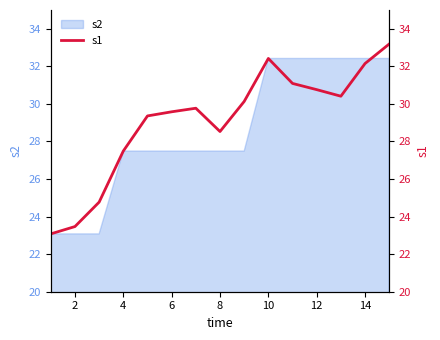

What is the lowest value of the s2 series?

23.1